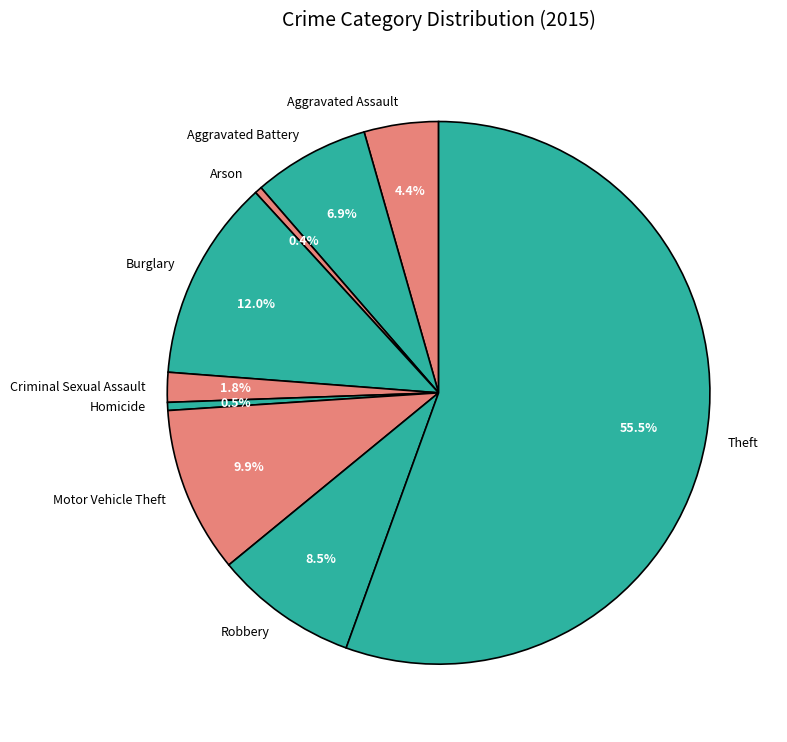

What is the ratio of the value at Burglary to the value at Homicide?

25.0